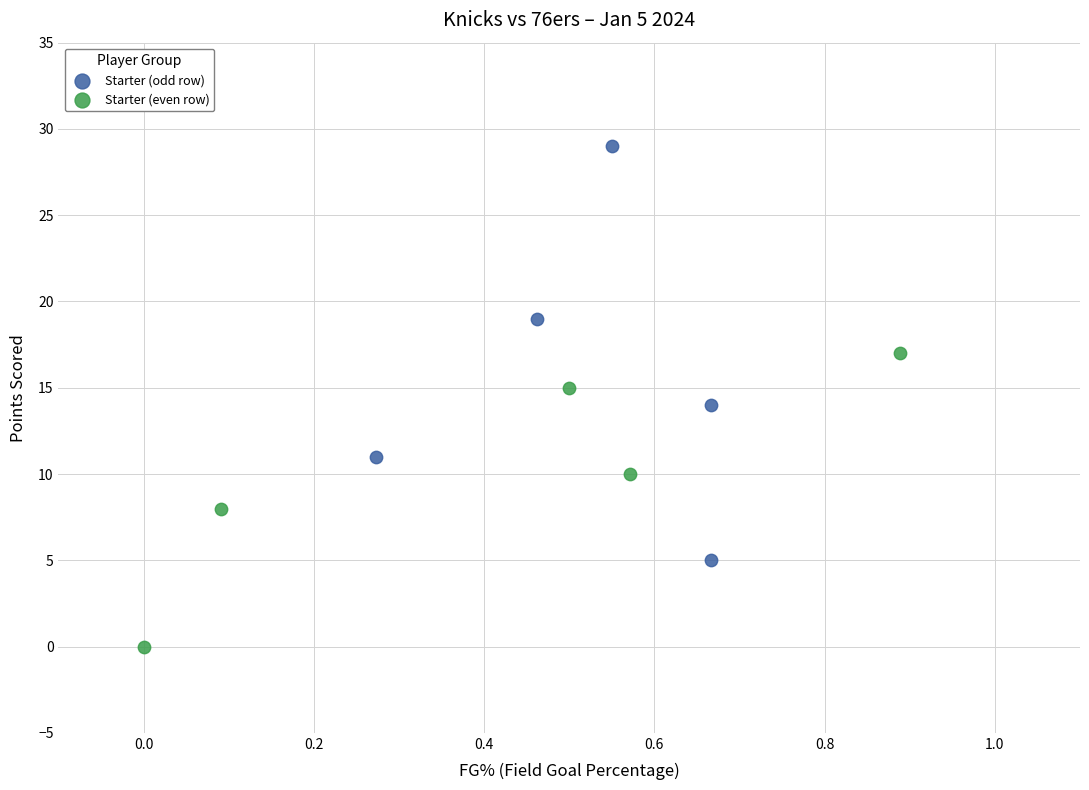

Which series contains the lowest Y value?

Starter (even row)